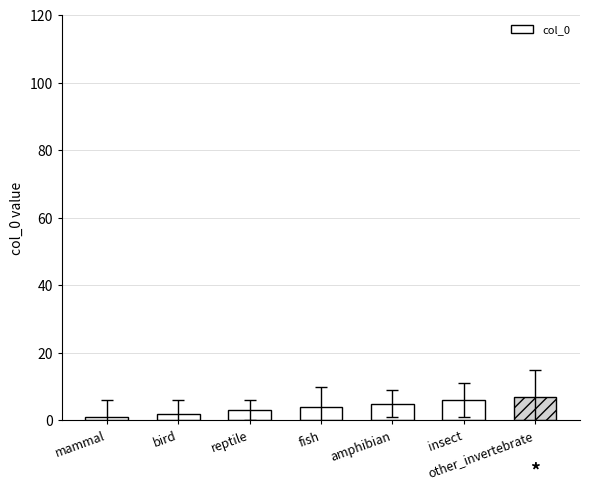

How many data points are less than 4?

3